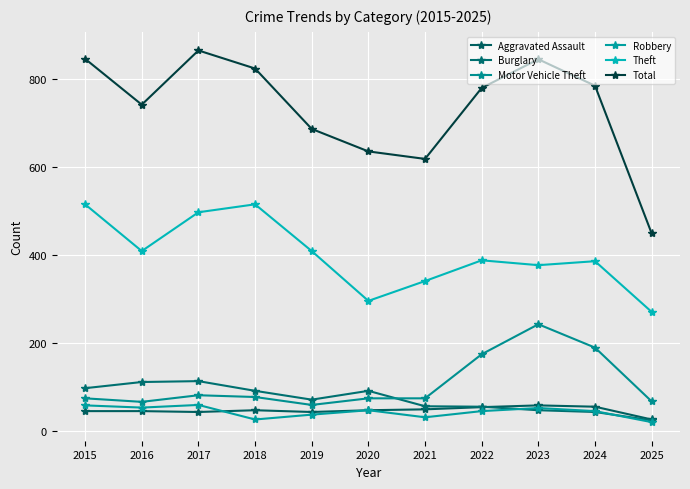

Where is Burglary nearest to the value 69?

2019